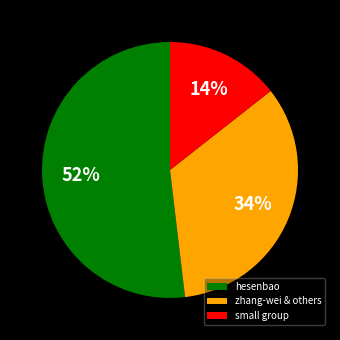

What is the ratio of the value at small group to the value at zhang-wei & others?

0.4